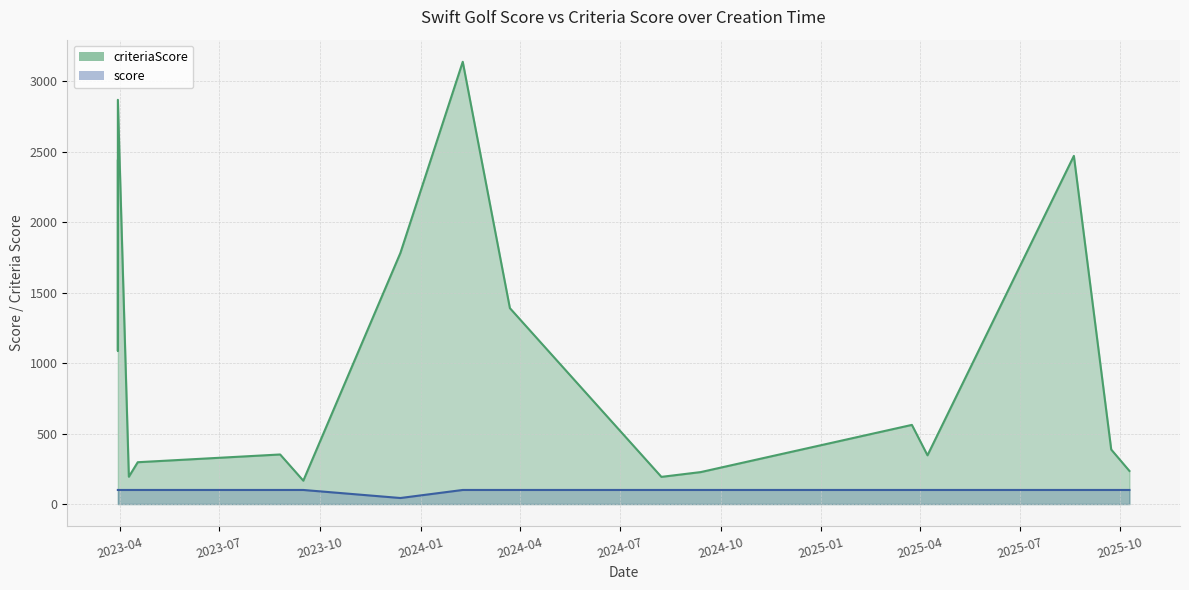

What is the value of the score point at the 12th from the left?

100.0